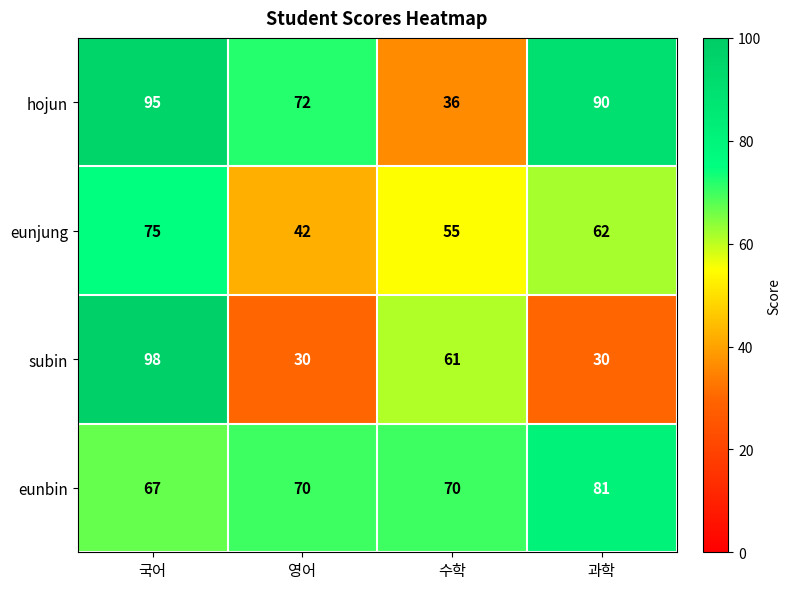

List the series in order of their peak value, highest first.

subin, hojun, eunbin, eunjung